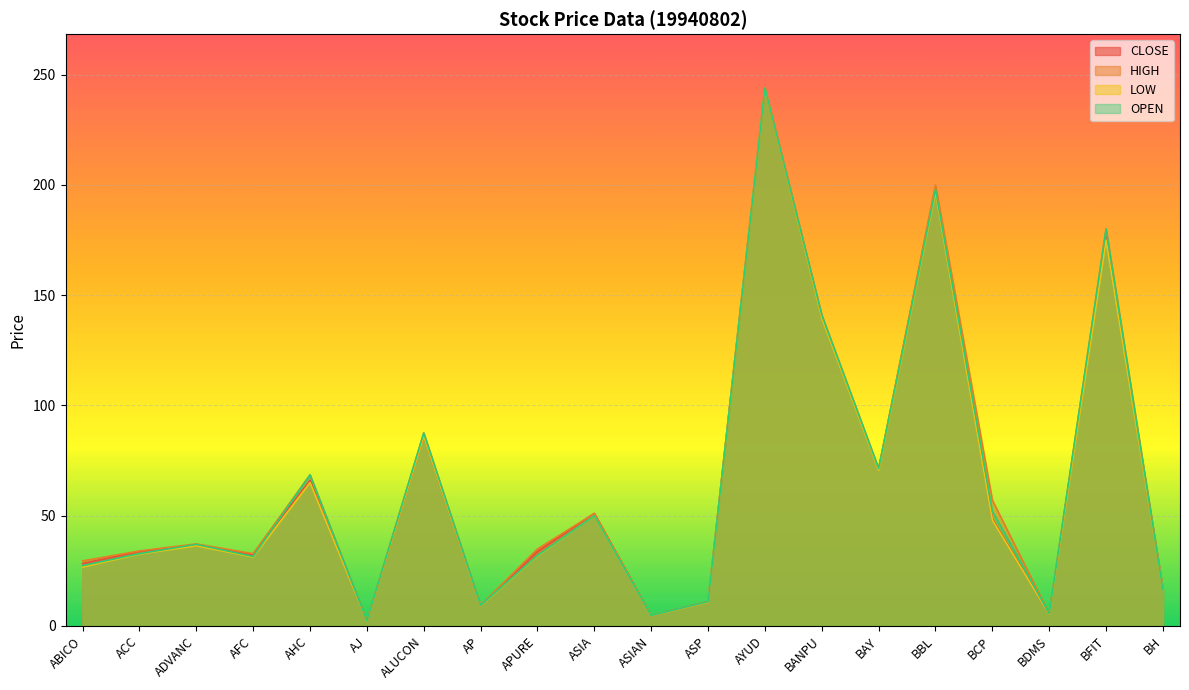

Which series has the largest total across all categories?

HIGH